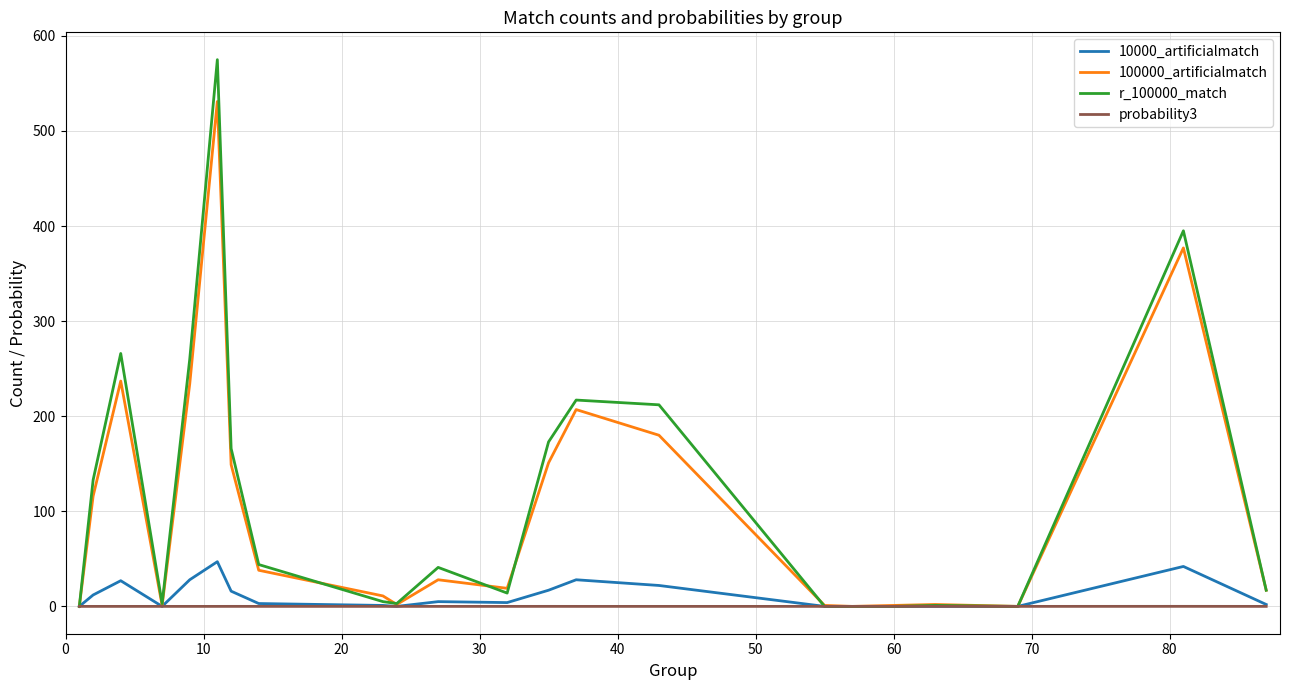

List the series in order of their peak value, highest first.

r_100000_match, 100000_artificialmatch, 10000_artificialmatch, probability3